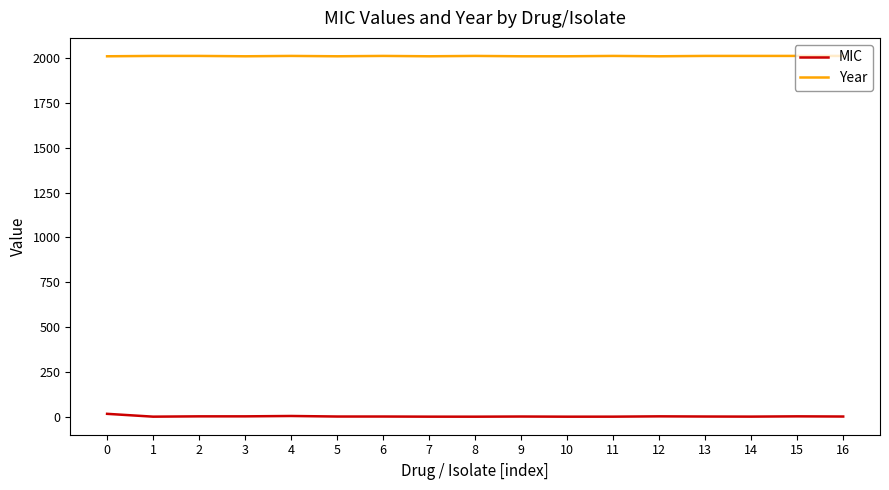

True or false: MIC has more than 1 points higher than both neighbors.

True